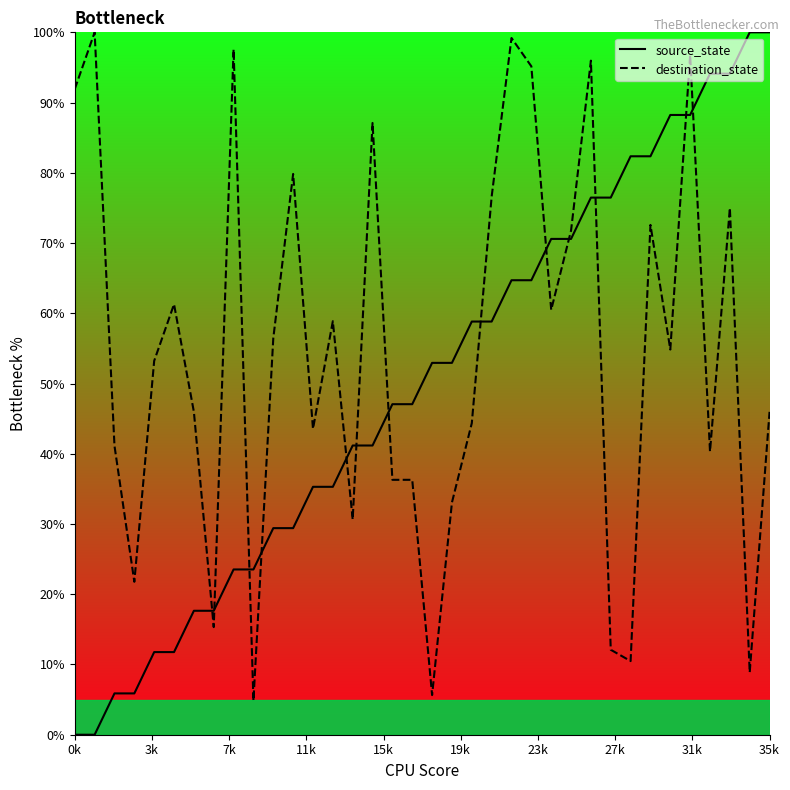

Which series has the largest total across all categories?

destination_state